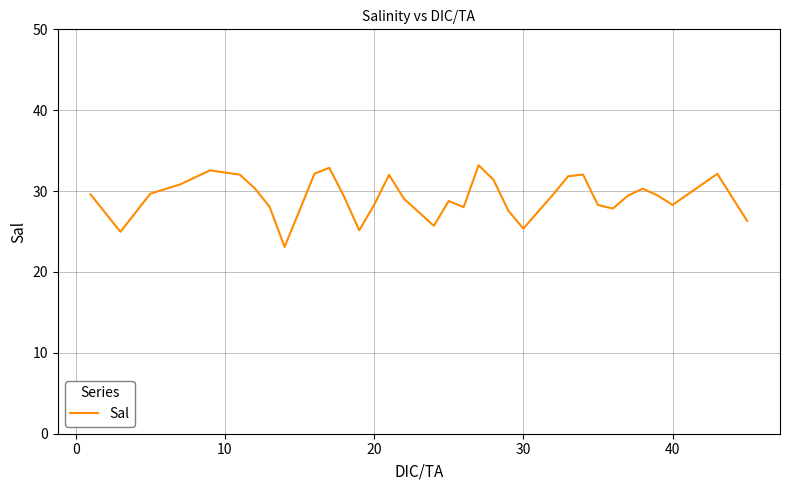

What is the minimum value shown in the chart?

23.1